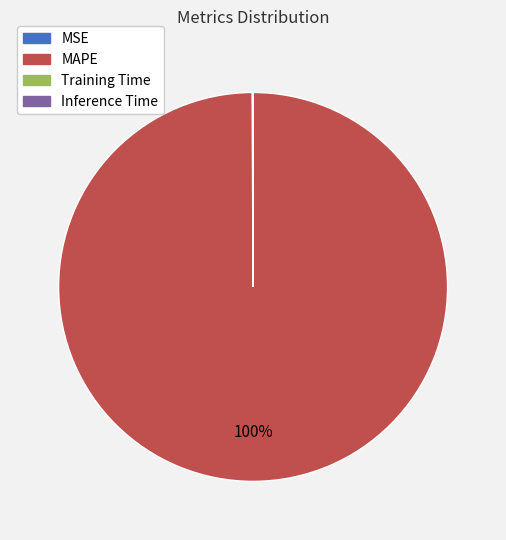

What is the largest slice in the pie chart?

MAPE